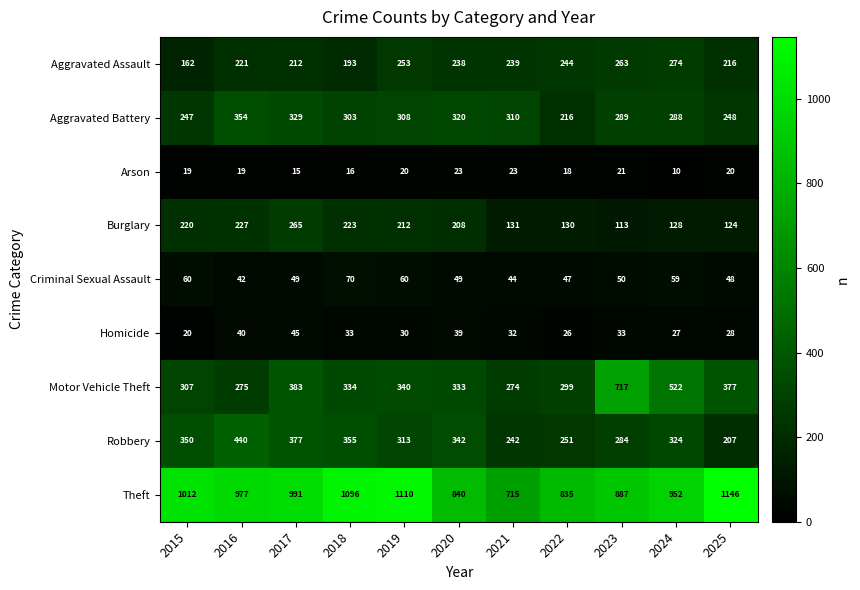

The value of Arson at 2020 is 13. True or false?

False